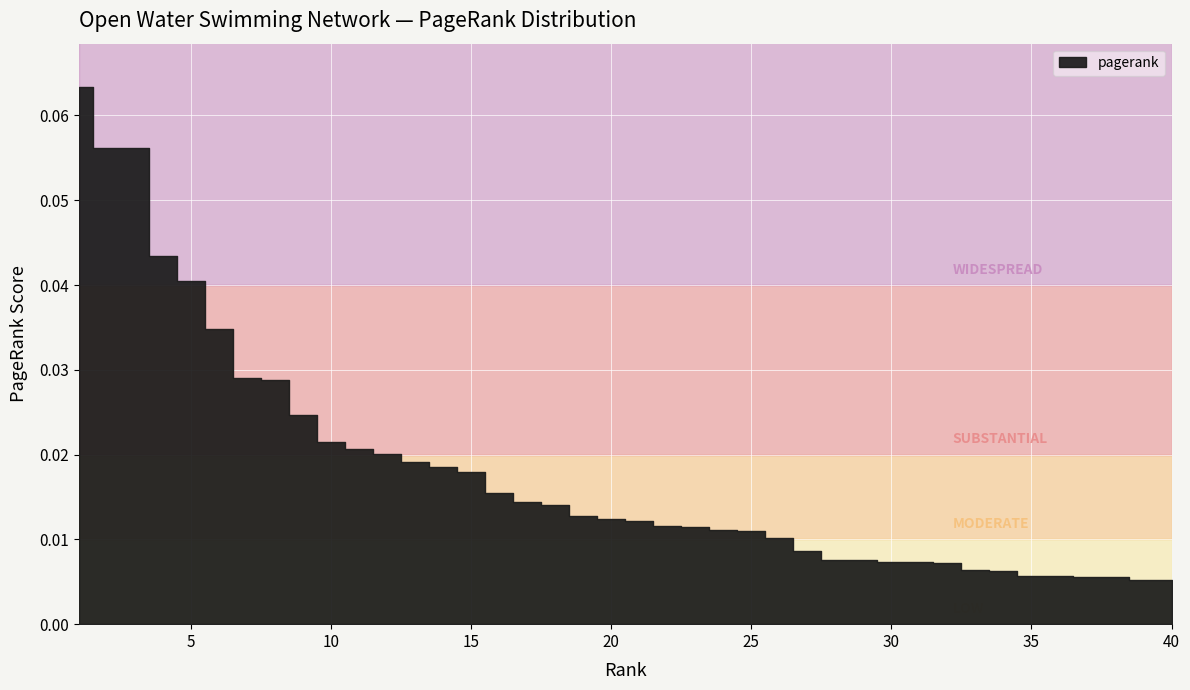

The value at 17 is 0.0. True or false?

True